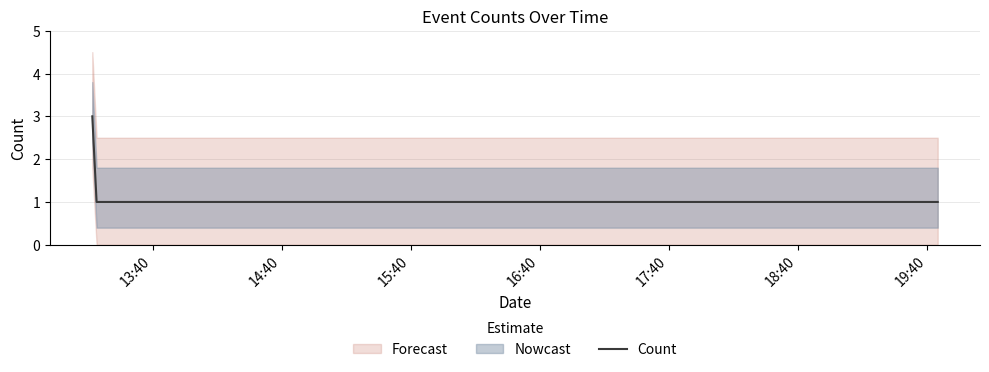

What is the value of the 5th point from the left?

1